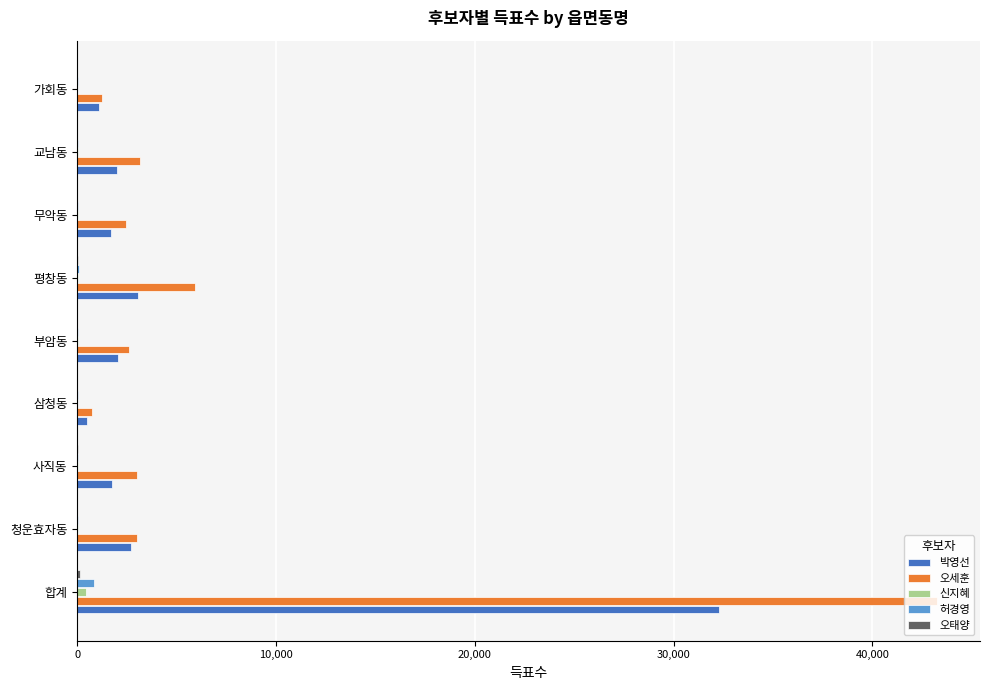

True or false: 박영선 has a value of 1684 at 무악동.

True